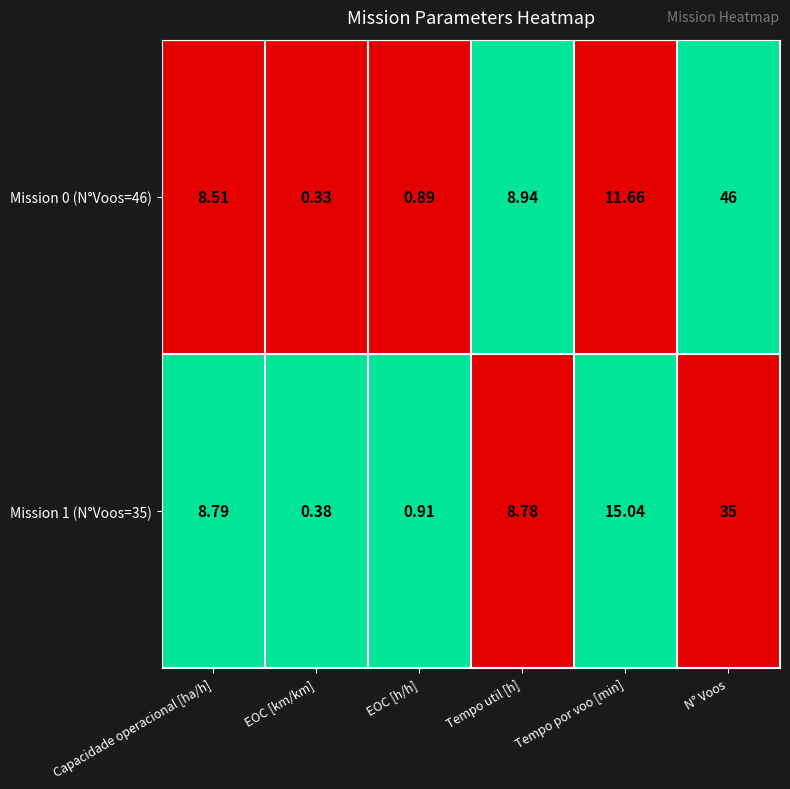

Rank the series at N° Voos from highest to lowest value.

Mission 0 (N°Voos=46), Mission 1 (N°Voos=35)